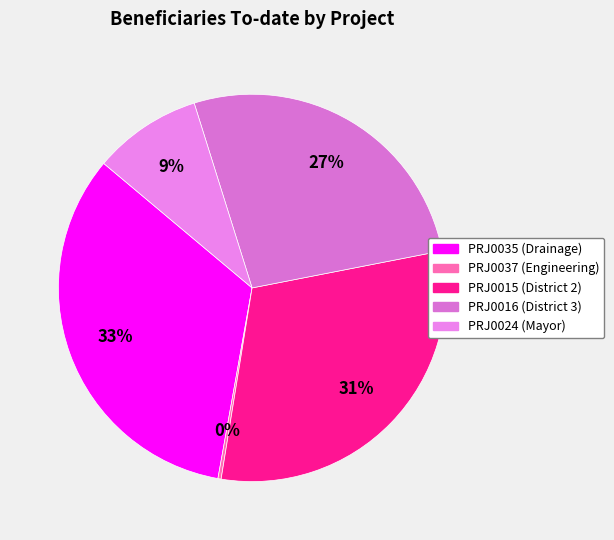

Is PRJ0035 (Drainage) the majority of the pie?

No